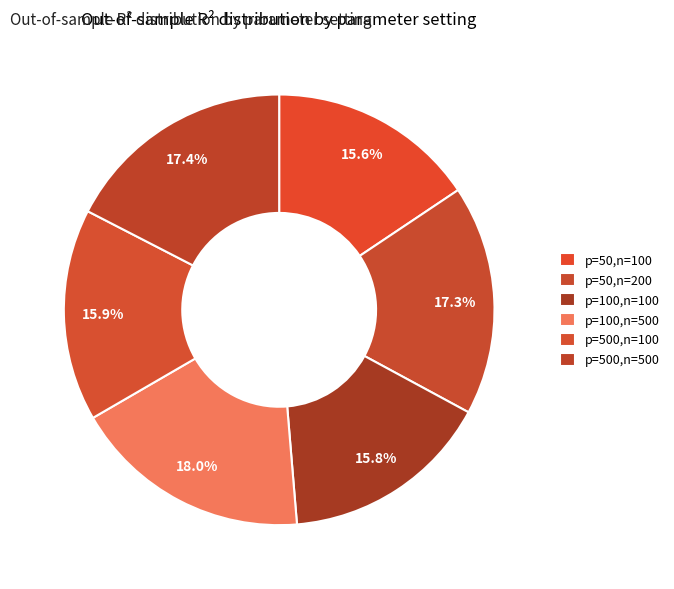

True or false: p=100,n=500 accounts for 25% of the total.

False